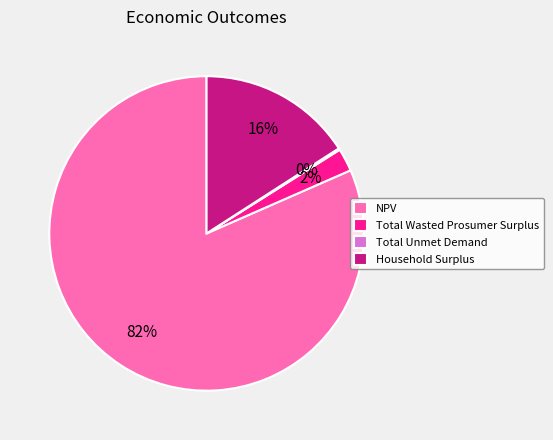

Which slice is the largest?

NPV